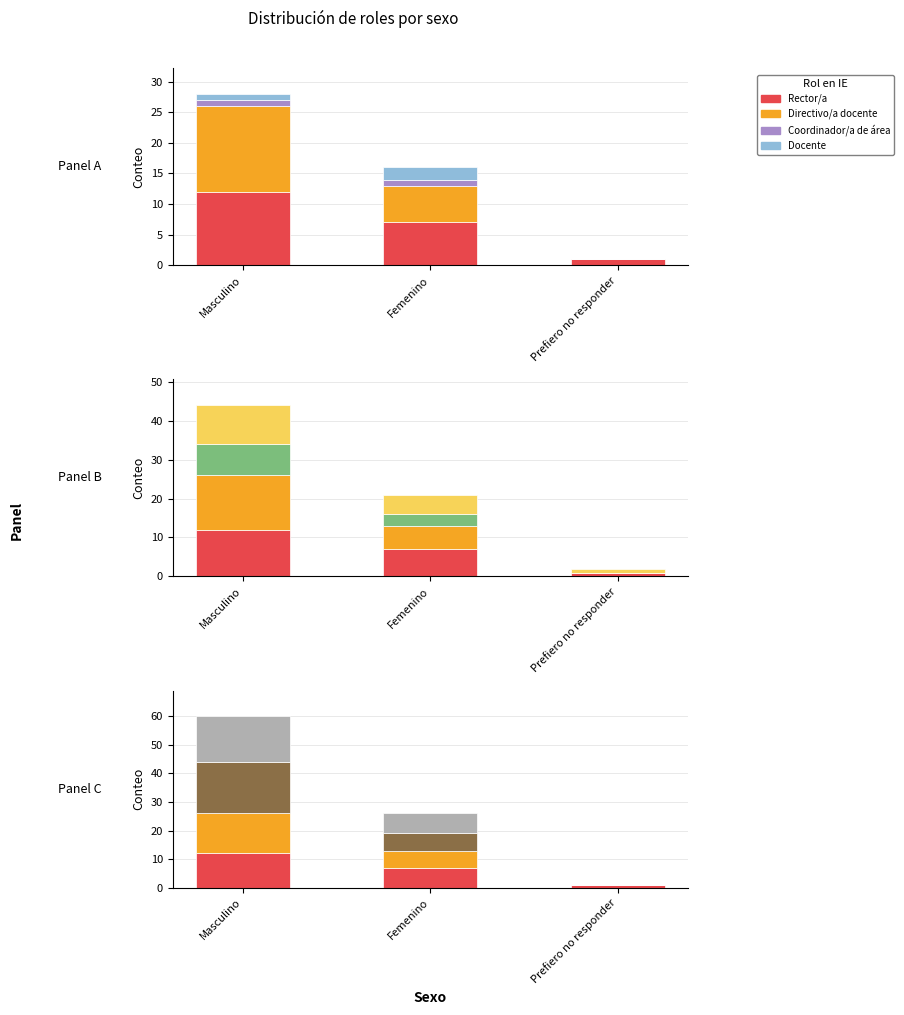

True or false: Directivo/a docente has a value of 14 at Masculino.

True